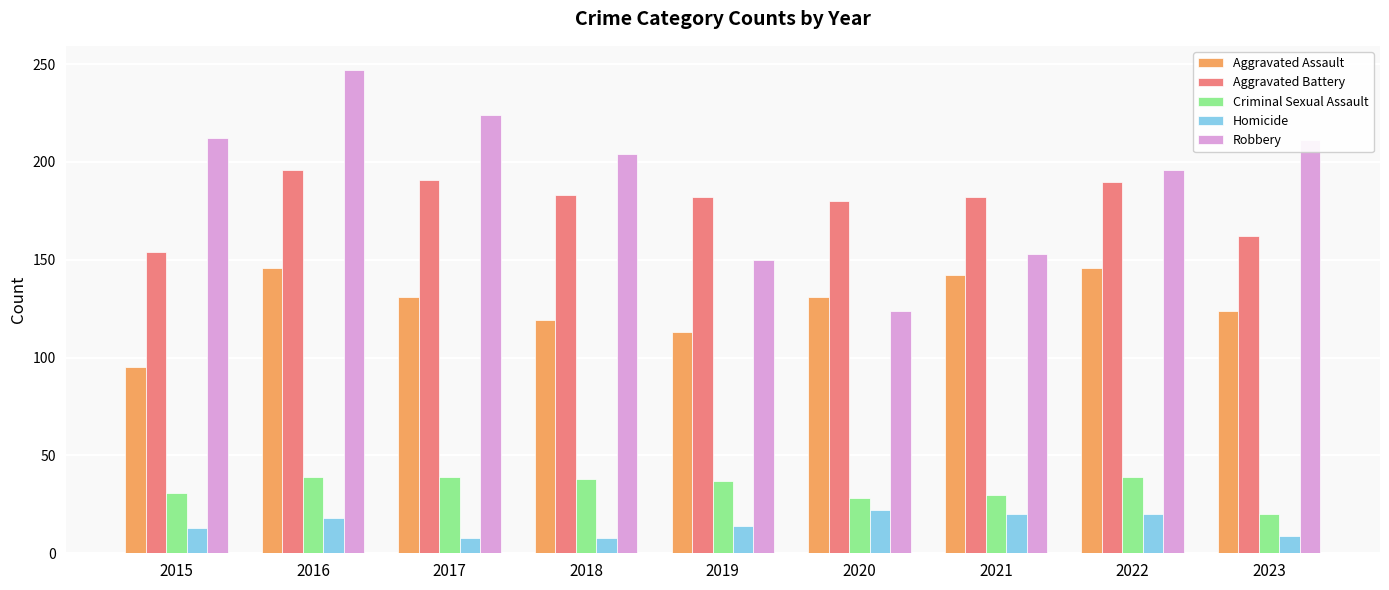

What is the value of the Robbery bar at the 1st from the left?

212